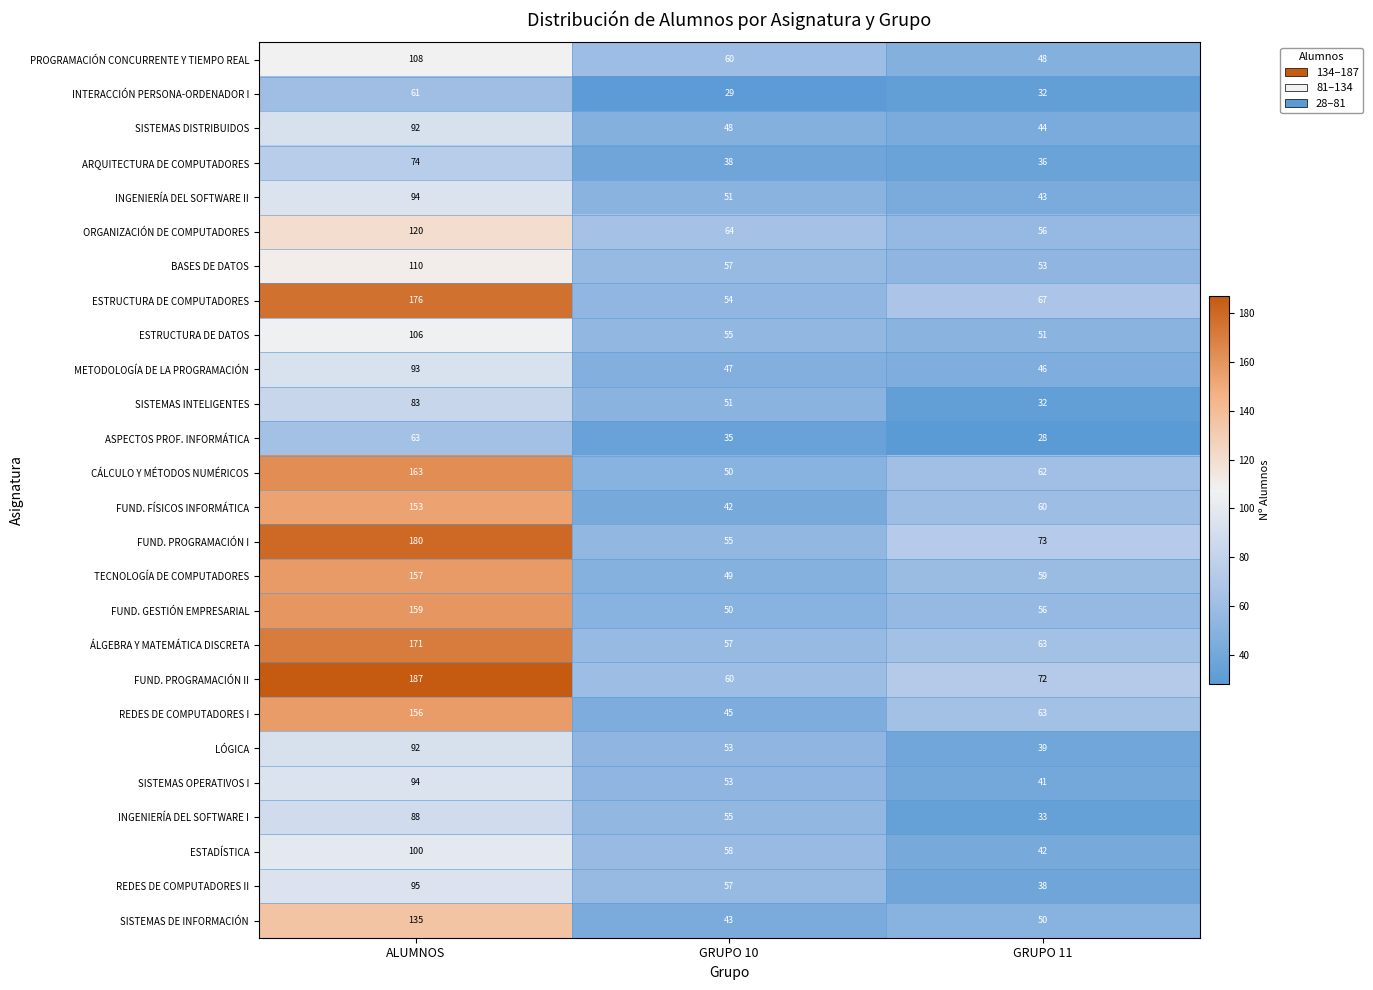

Count the PROGRAMACIÓN CONCURRENTE Y TIEMPO REAL values in the range 48 to 108.

3